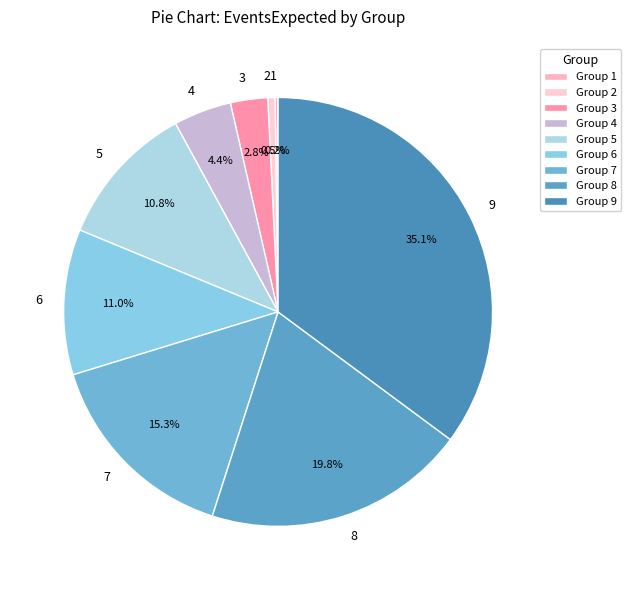

What percentage do 8 and 9 together represent?

55.0%